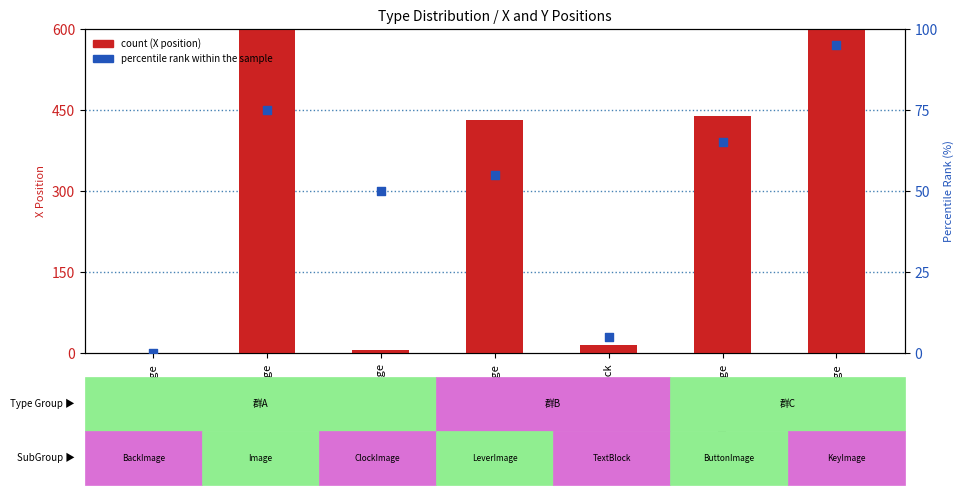

What are all the series names shown in the legend?

count, percentile rank within the sample